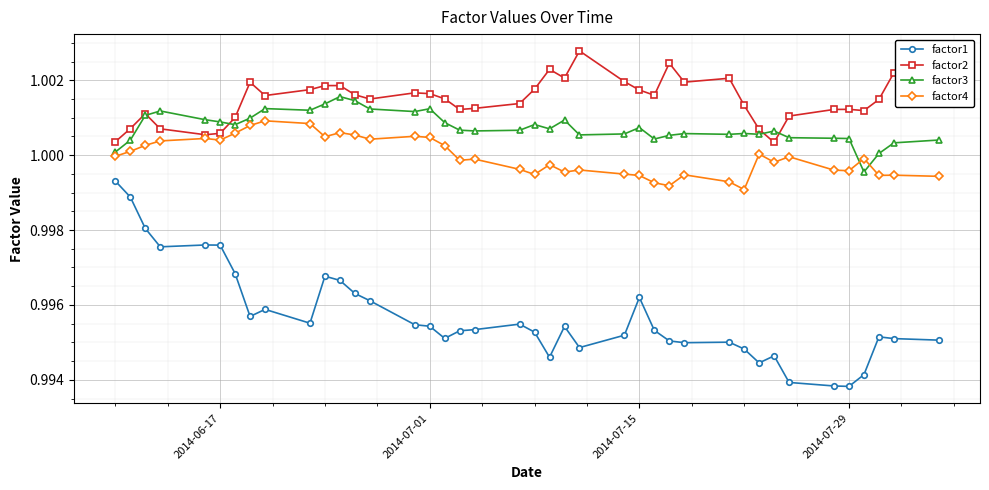

What is the sum of all factor2 values?

40.1